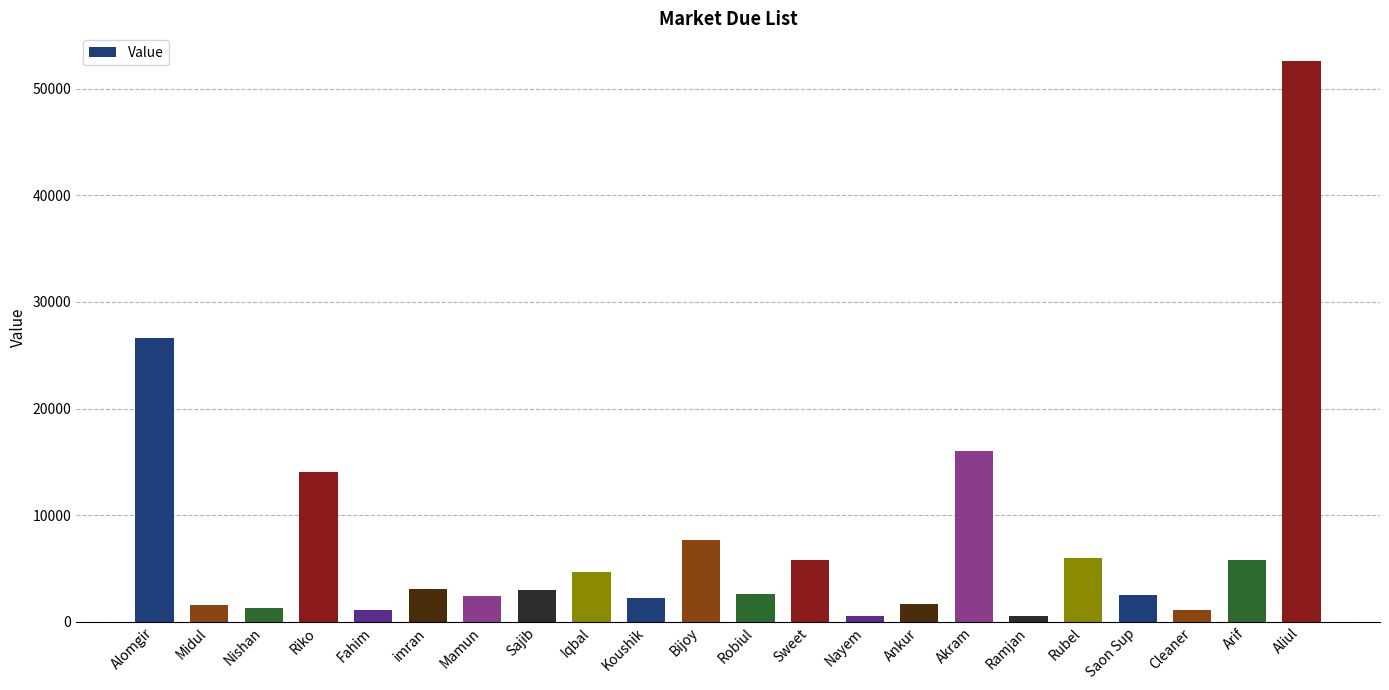

Does the chart contain any negative values?

No